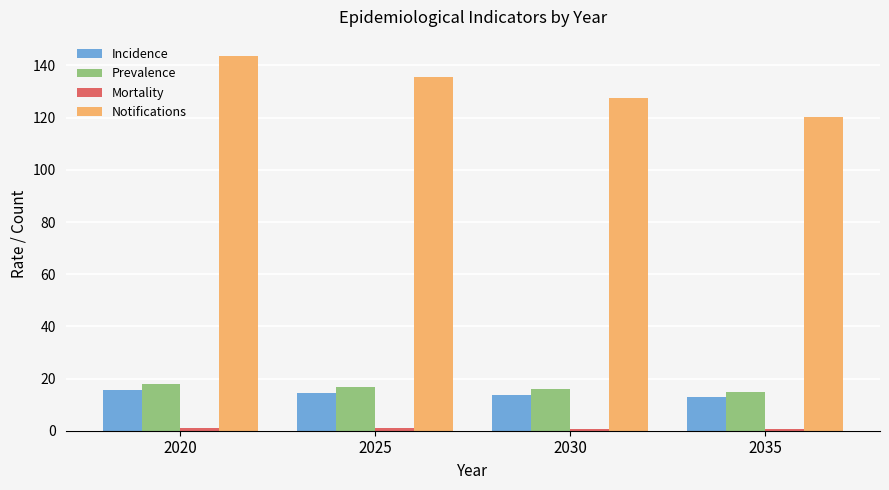

What is the value of the Notifications bar at the 4th from the left?

120.2